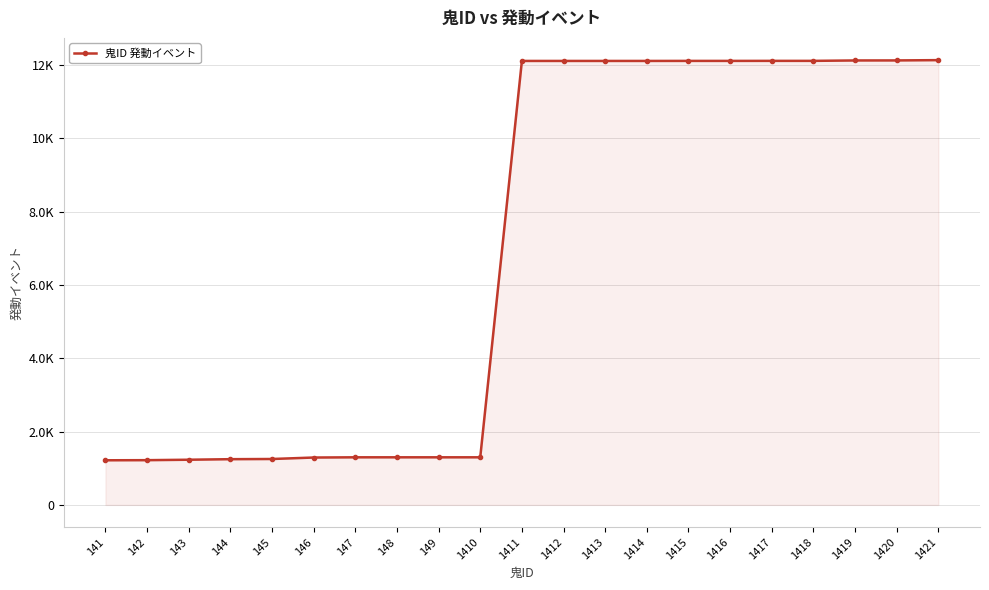

Does the chart have visible grid lines?

Yes